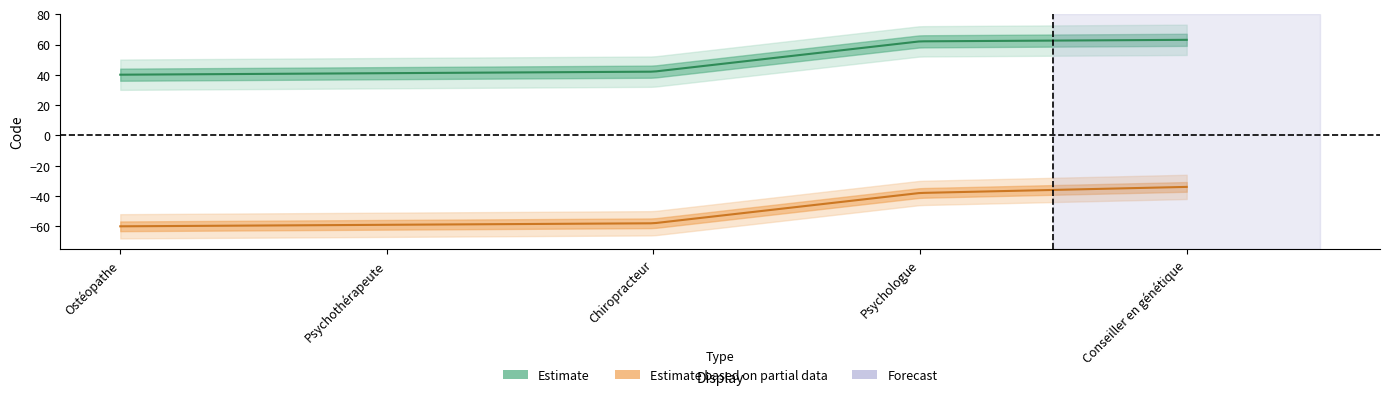

What is the label of the 1st point from the left?

Ostéopathe